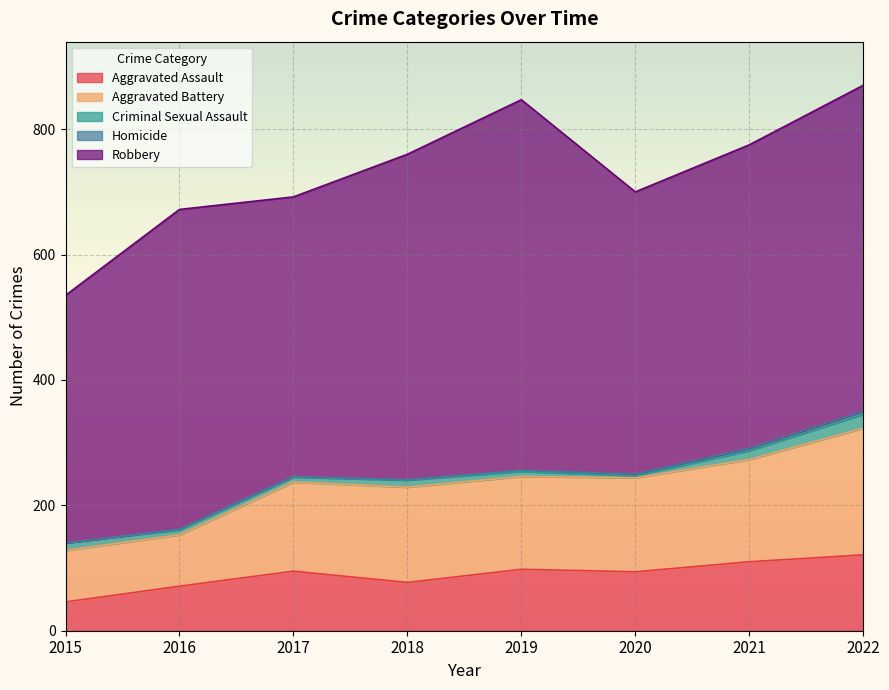

What is the value of the Robbery point at the 7th from the left?

484